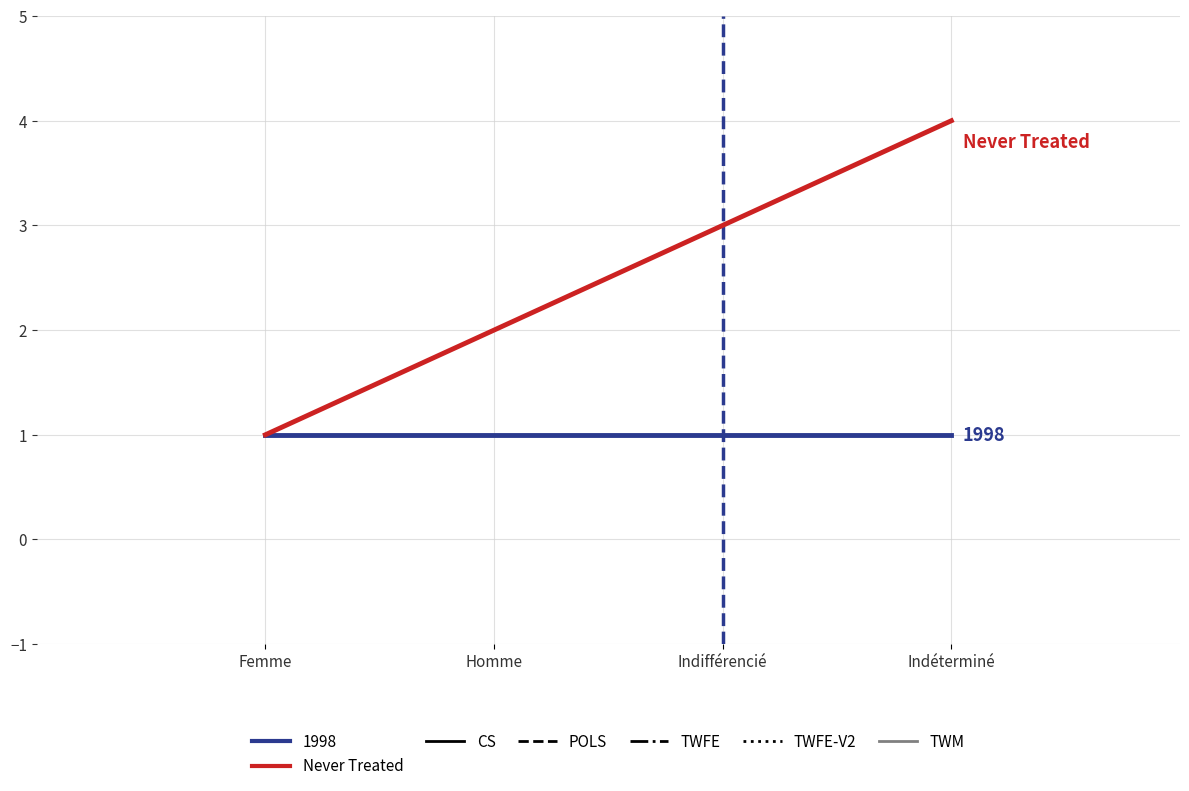

True or false: 1998 has more than 1 interior local peaks.

False